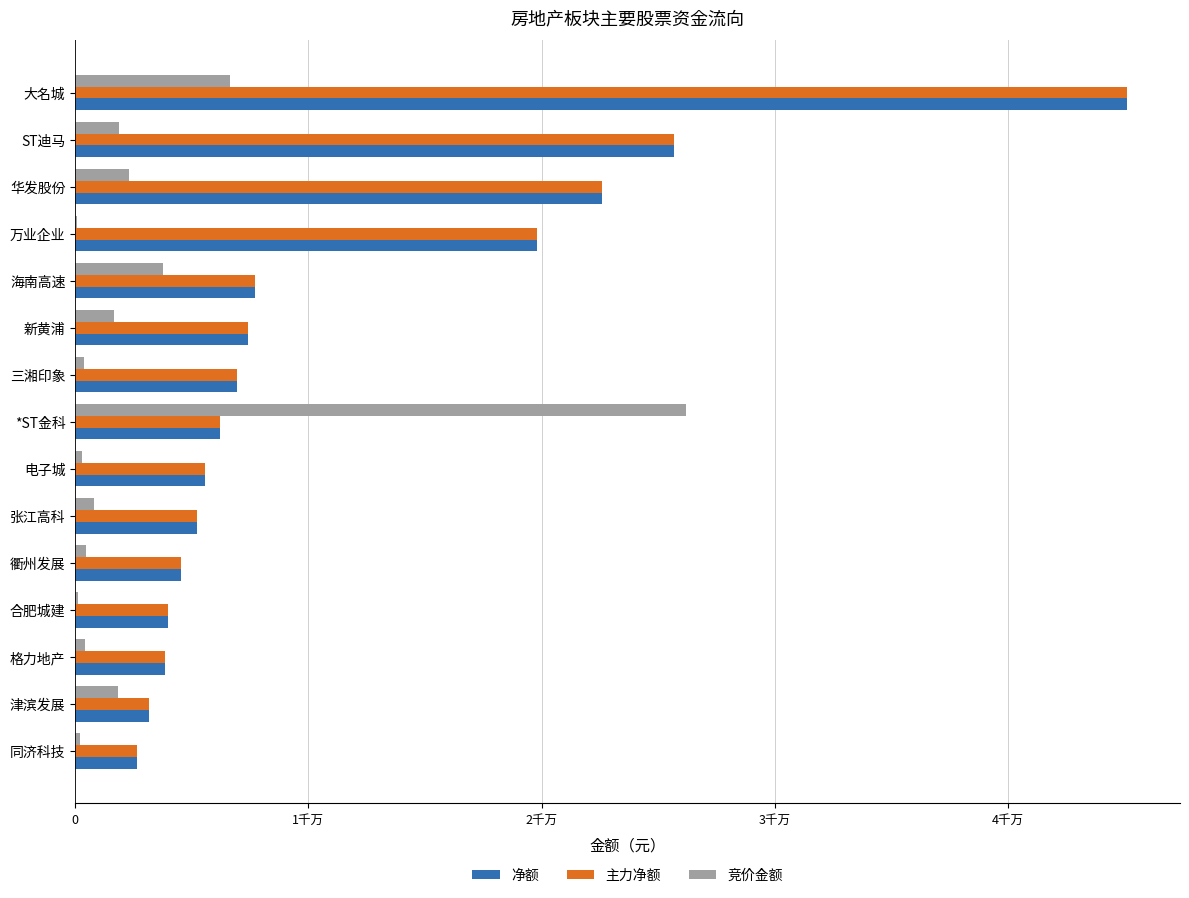

What is the greatest value displayed?

45127484